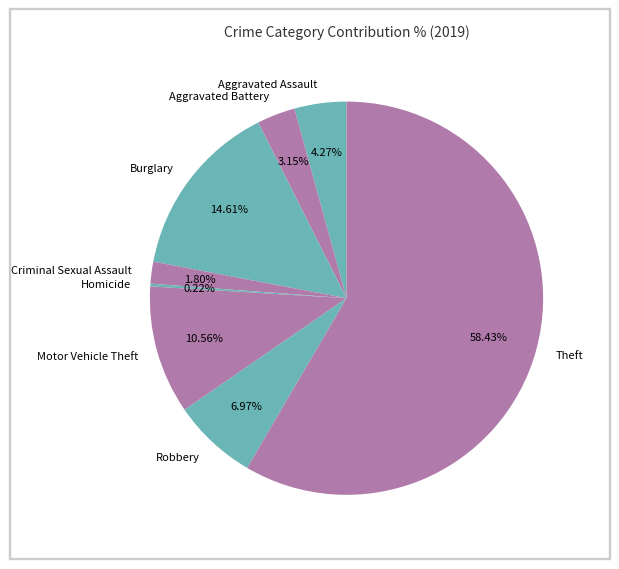

What is the largest slice in the pie chart?

Theft